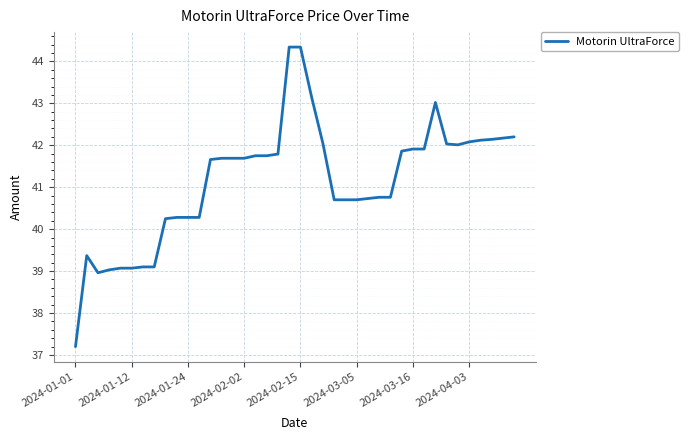

What is the difference between the maximum and minimum values?

7.1